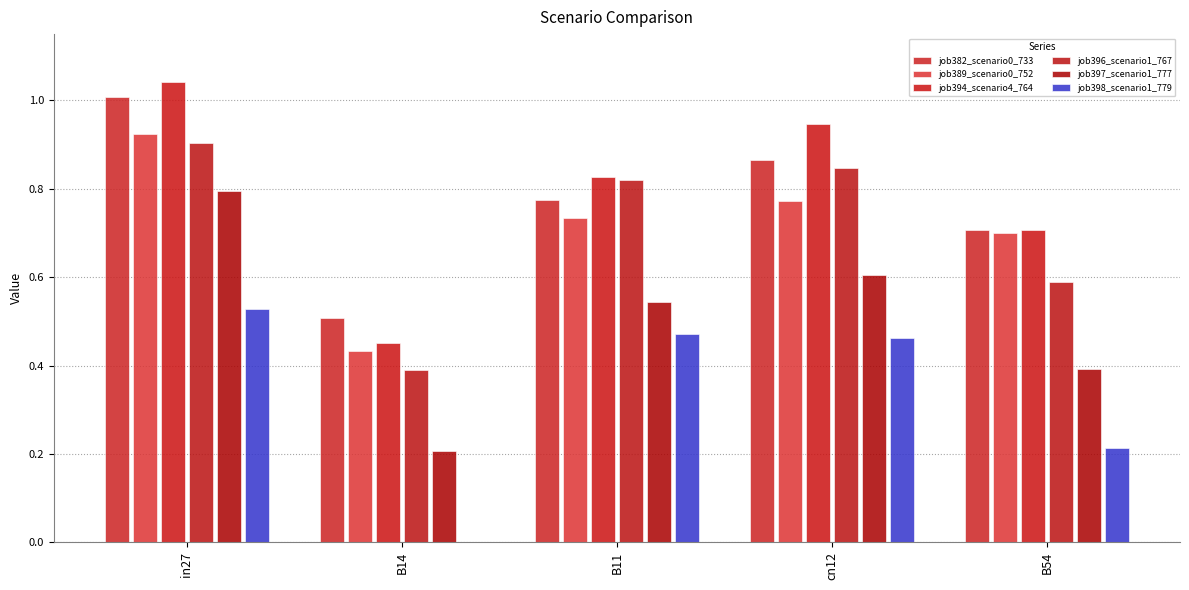

Which category has the lowest value in the job396_scenario1_767 series?

B14